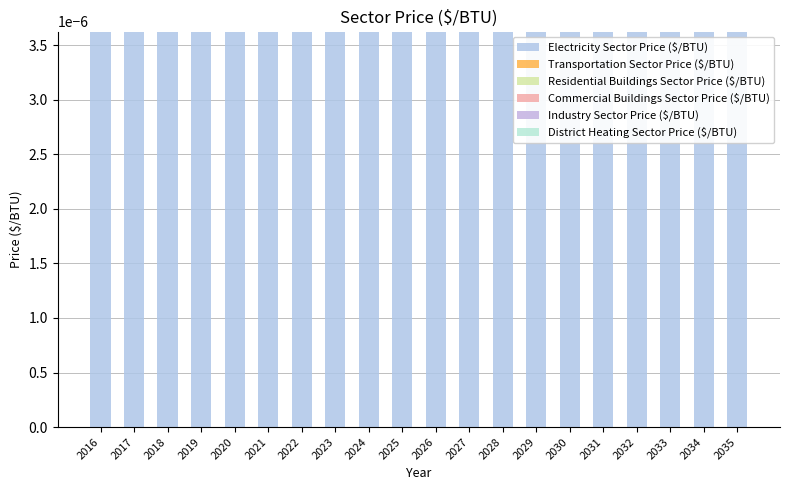

How many bars are there in each group?

6